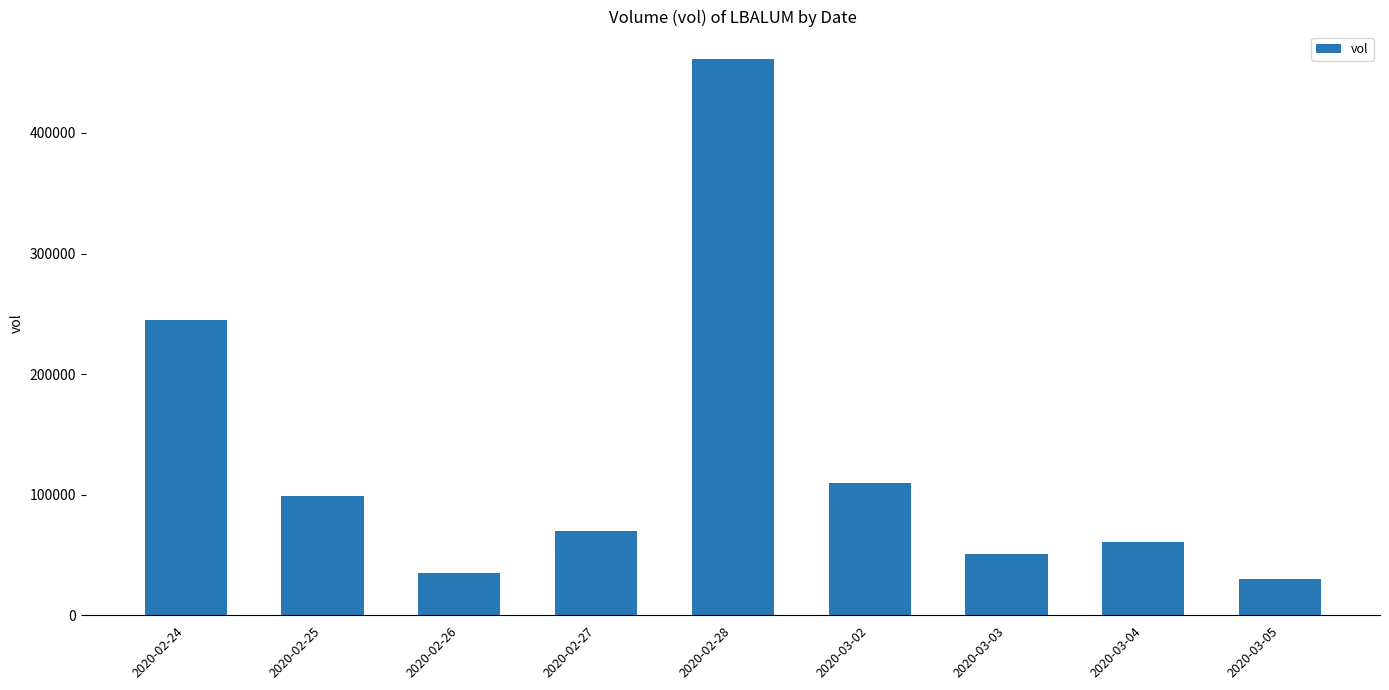

Which has a higher value, 2020-02-26 or 2020-03-04?

2020-03-04